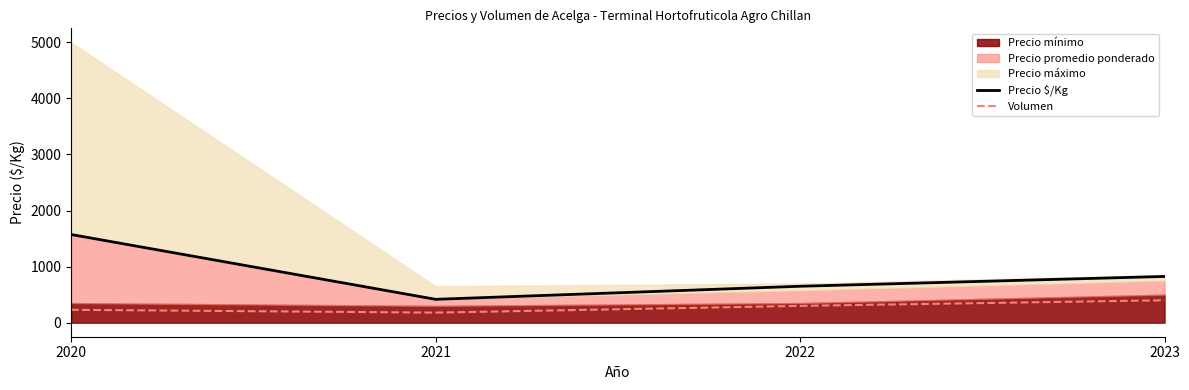

Which label corresponds to the smallest value in the chart?

2021